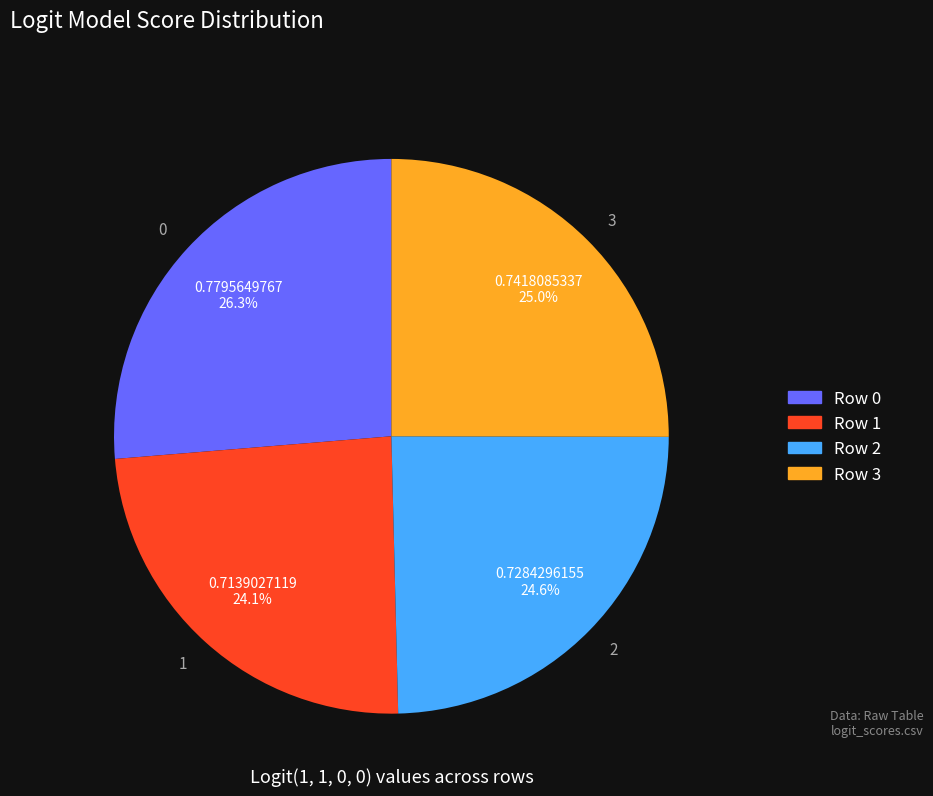

What percentage is the 0 slice, to the nearest percent?

26%